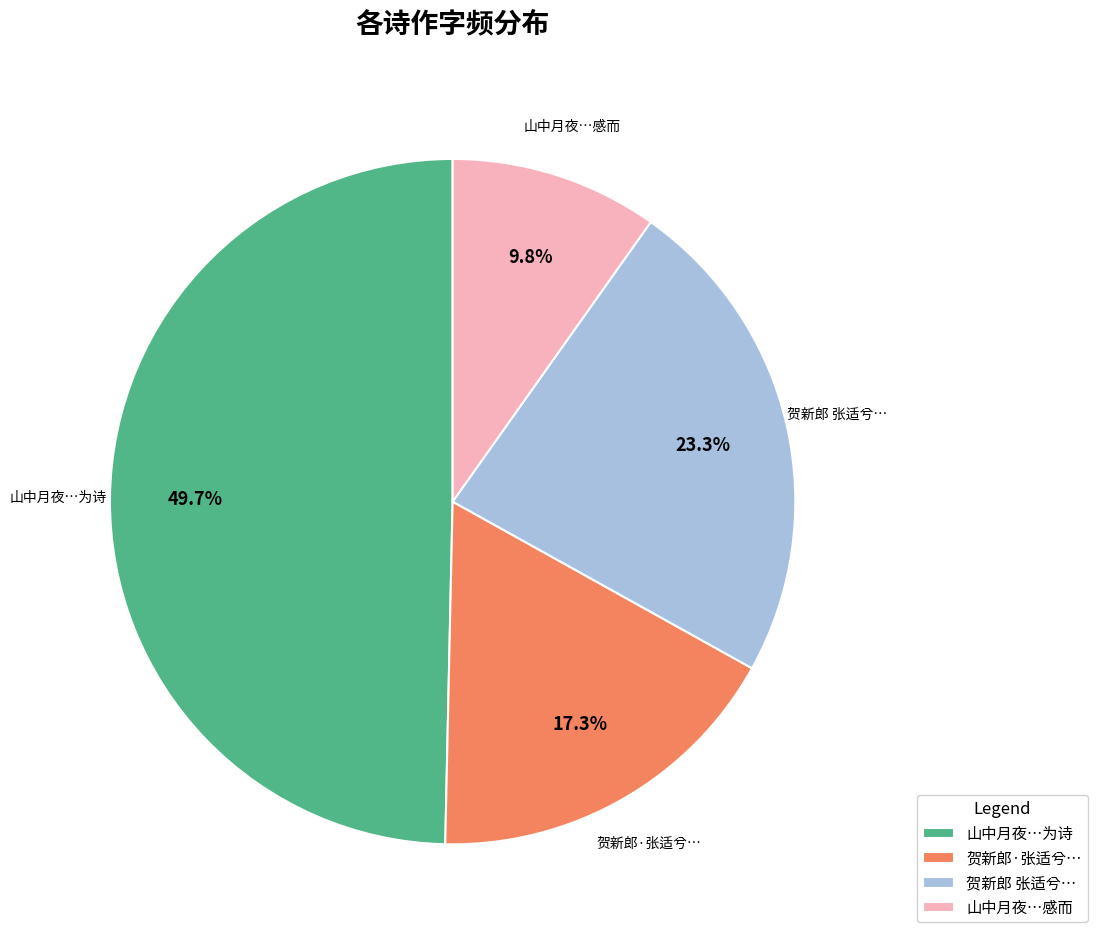

Is there any slice that represents more than half of the pie?

No